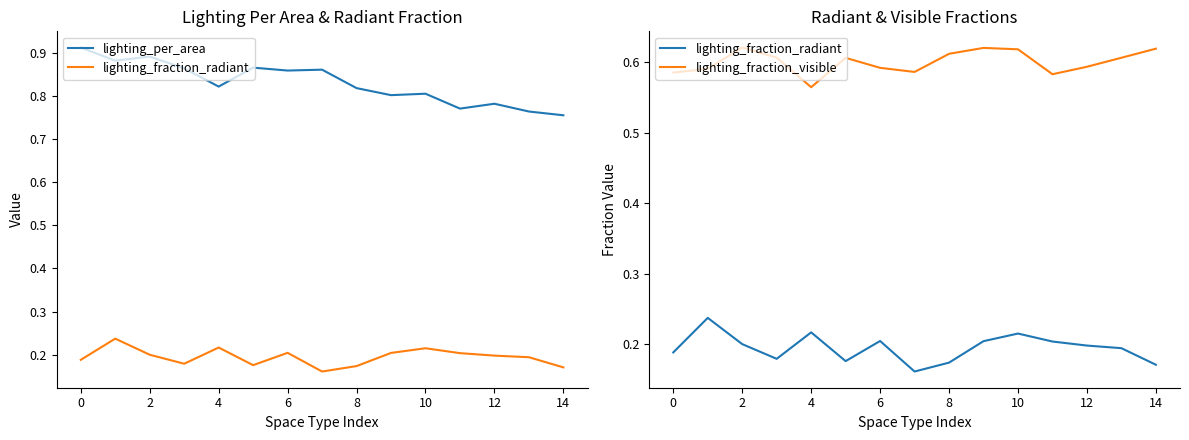

What is the difference between the maximum and minimum values in the lighting_fraction_radiant series?

0.1